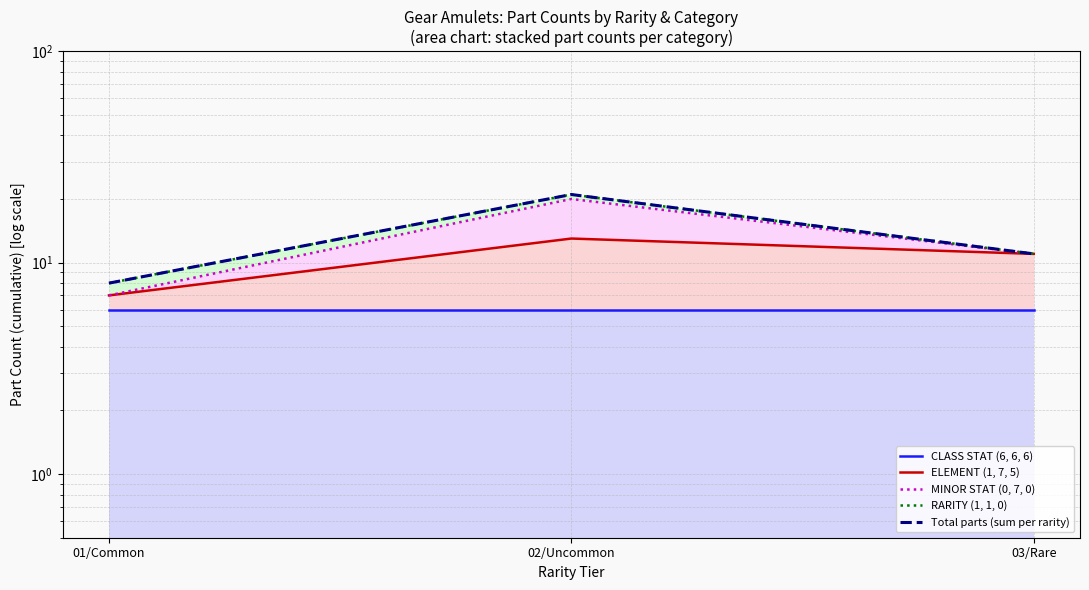

Rank the series at 02/Uncommon from lowest to highest value.

CLASS STAT (6, 6, 6), ELEMENT (1, 7, 5), MINOR STAT (0, 7, 0), RARITY (1, 1, 0), Total parts (sum per rarity)